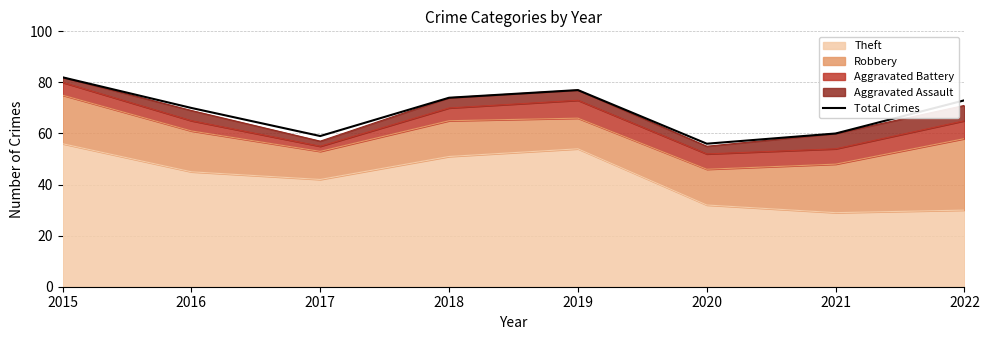

What is the change in value from 2015 to 2017?

-23